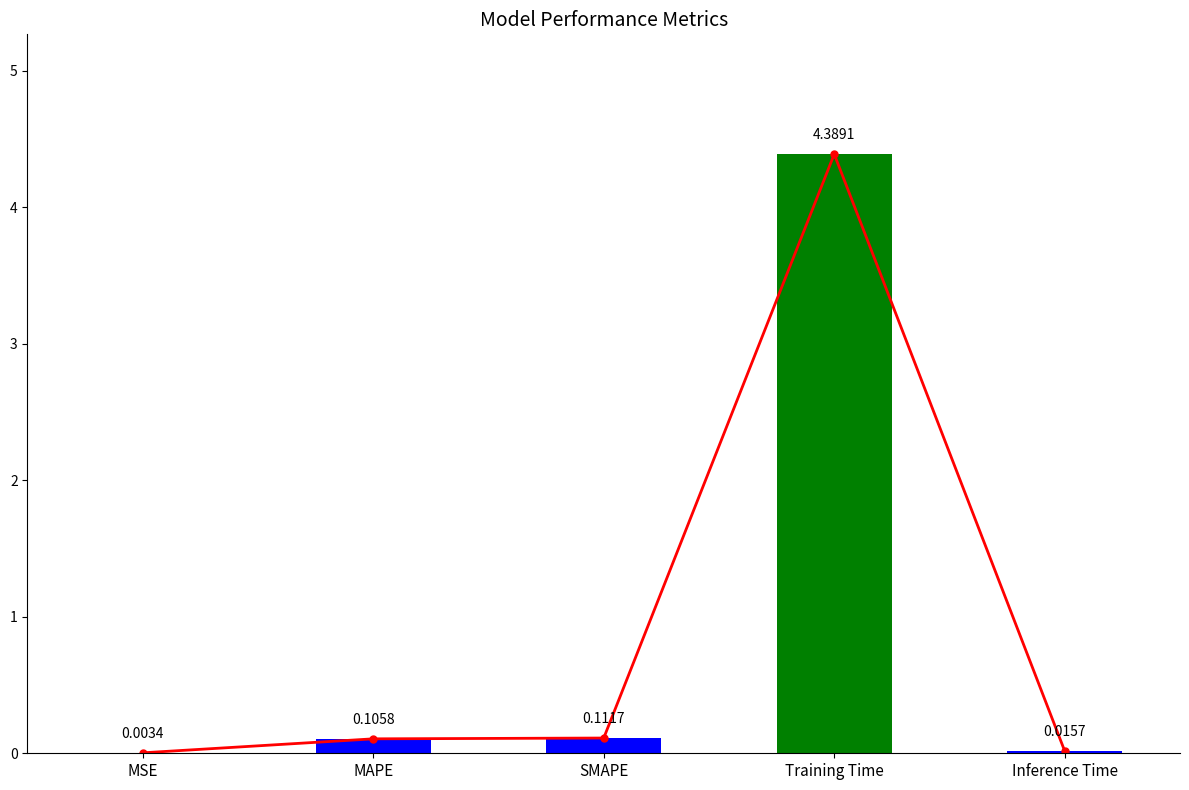

What is the approximate value at MAPE?

0.1